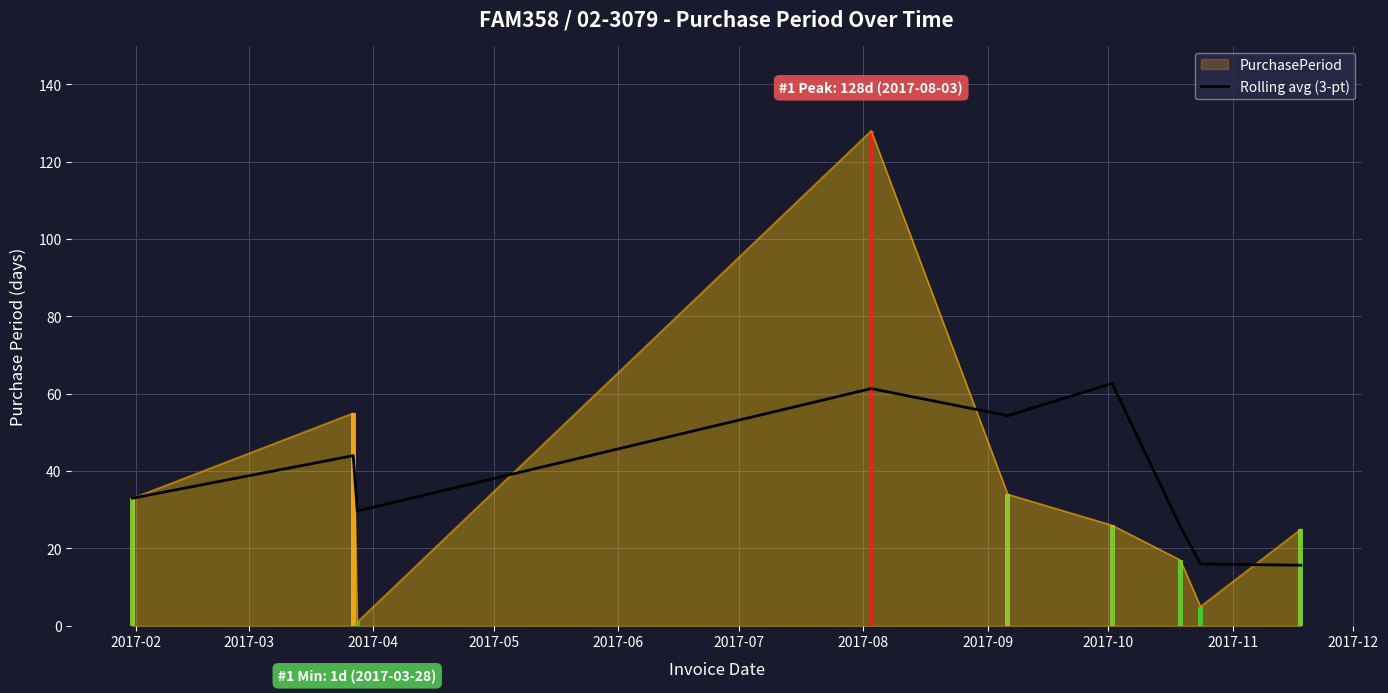

Are the bars horizontal?

No